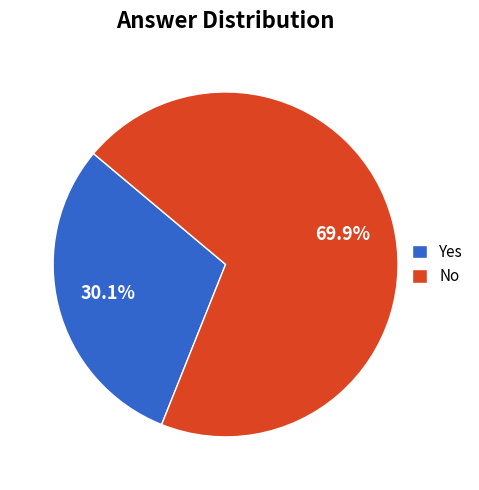

How many segments does this pie chart have?

2